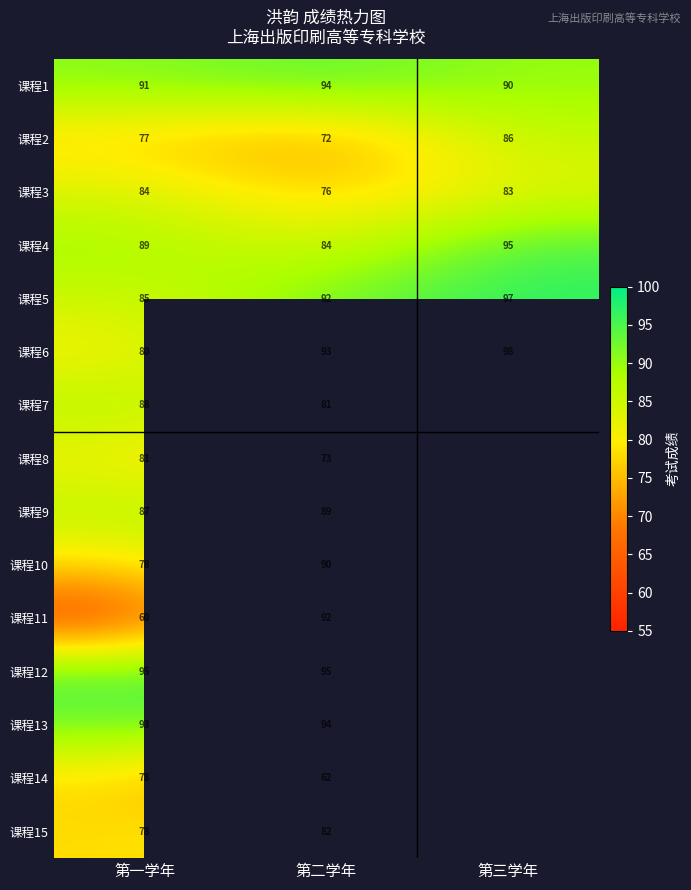

The 课程7 series shows 81 at 第二学年. True or false?

True